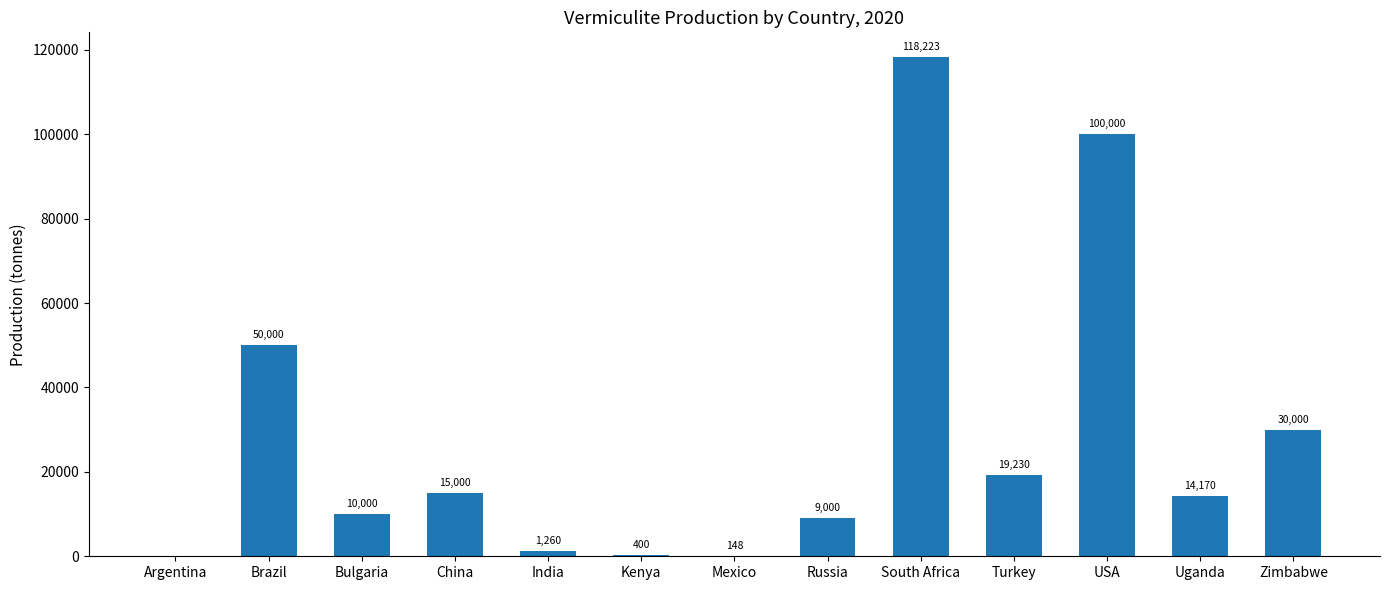

Where does the data first go above 14170?

Brazil